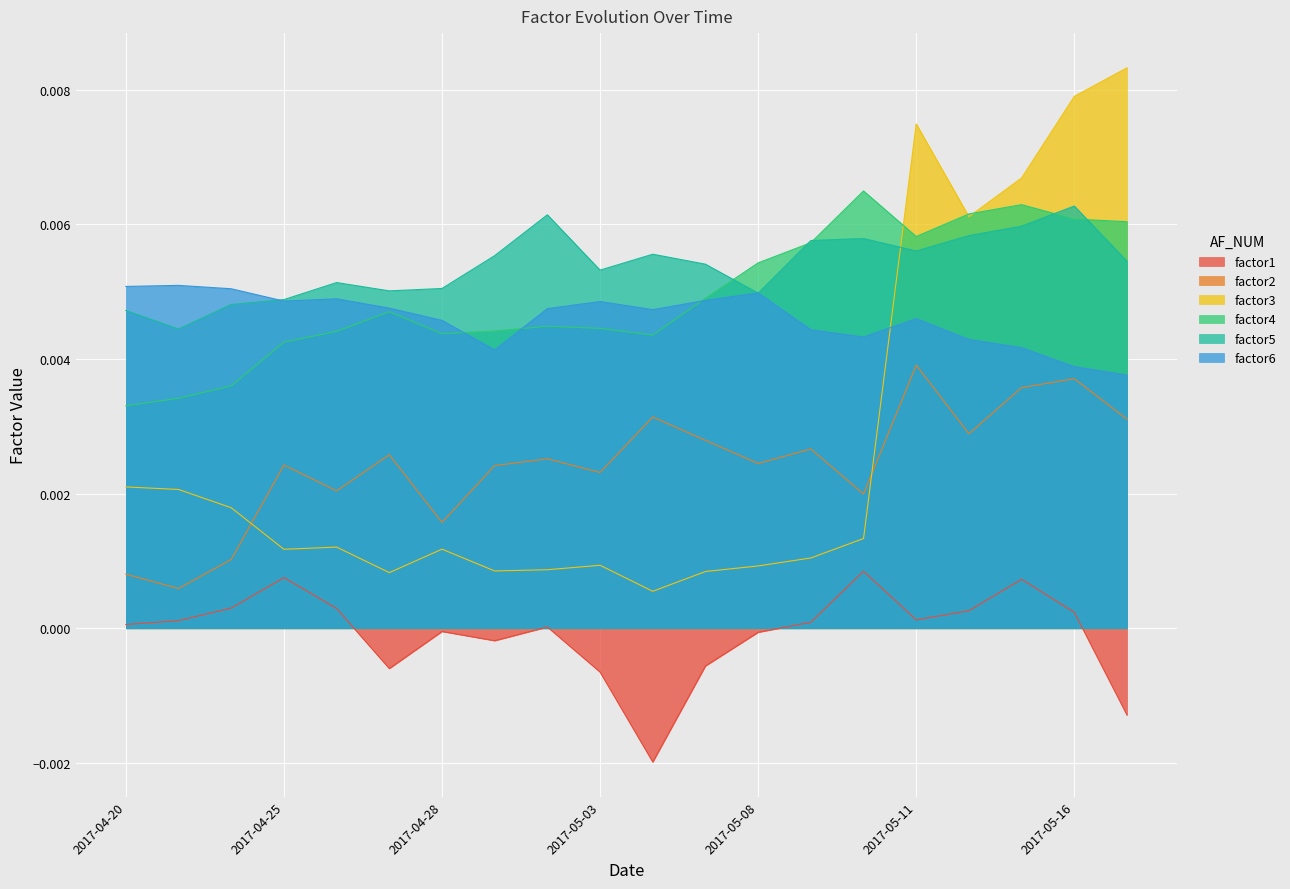

Which series has the largest range (max minus min)?

factor3